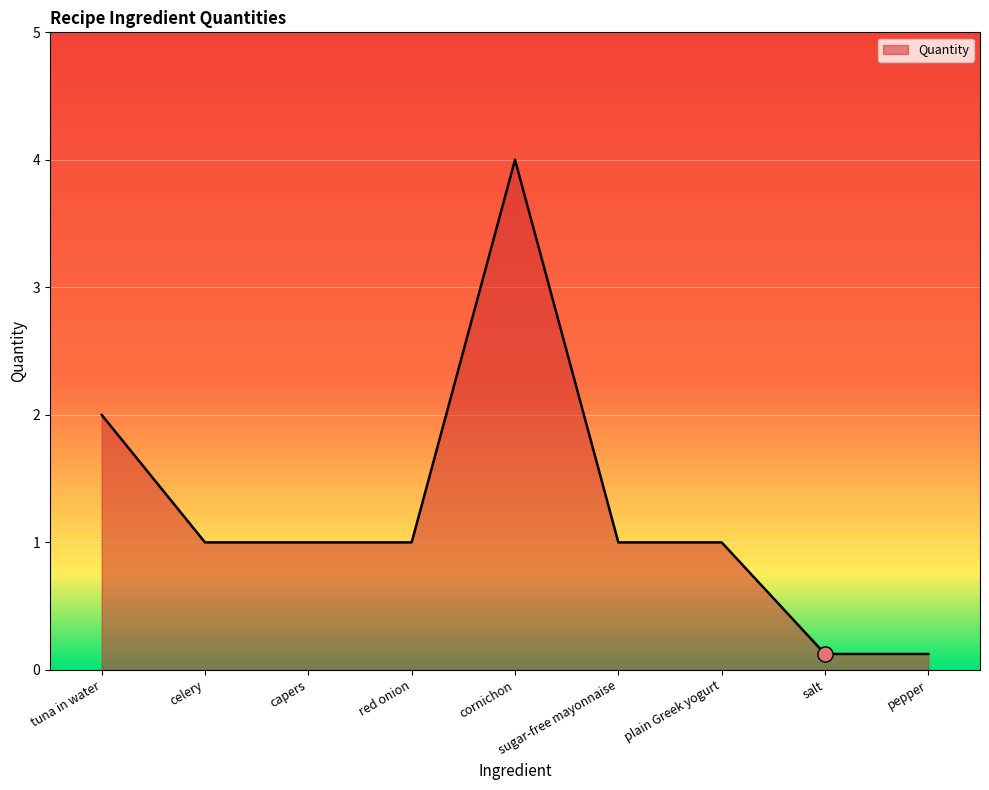

Which has a higher value, pepper or tuna in water?

tuna in water